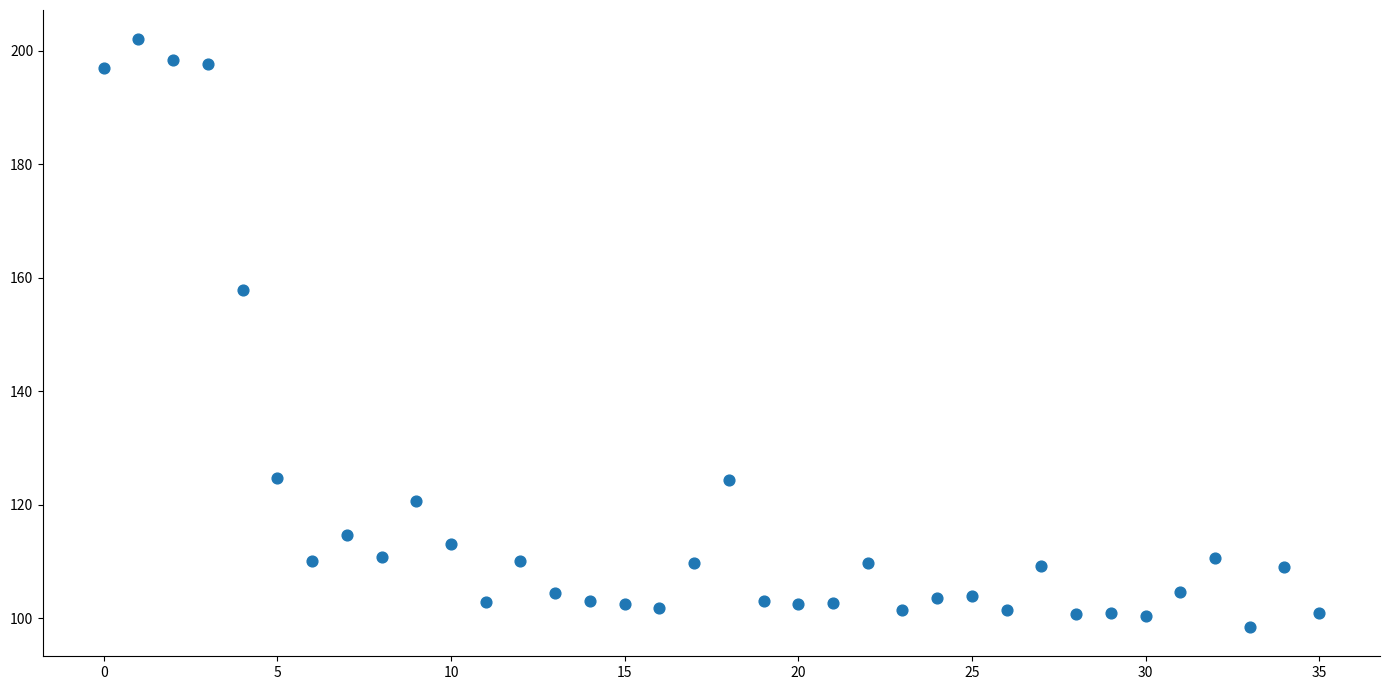

What is the range of Y values (max minus min)?

103.5